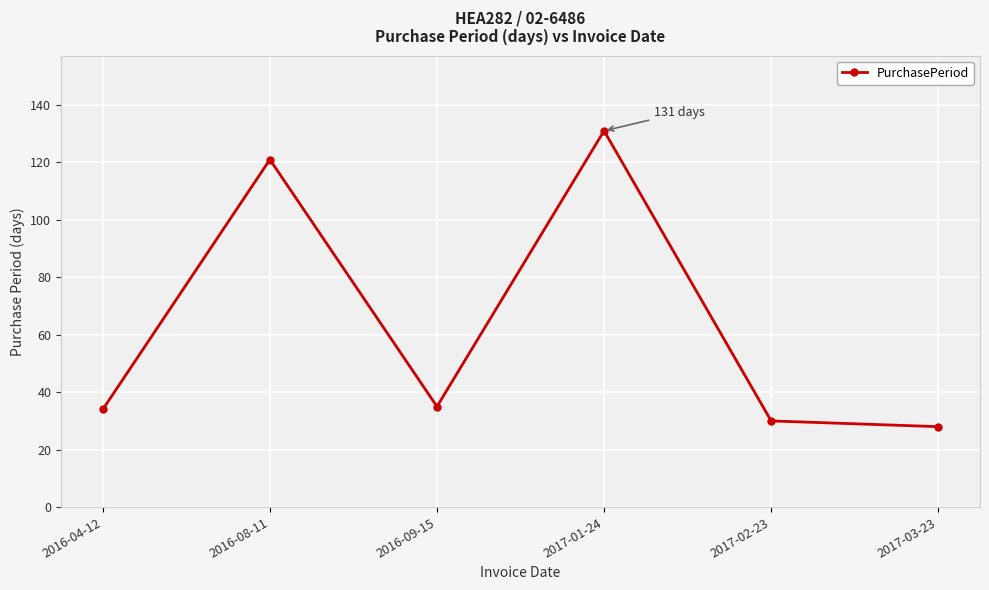

What is the change in value from 2016-08-11 to 2016-09-15?

-86